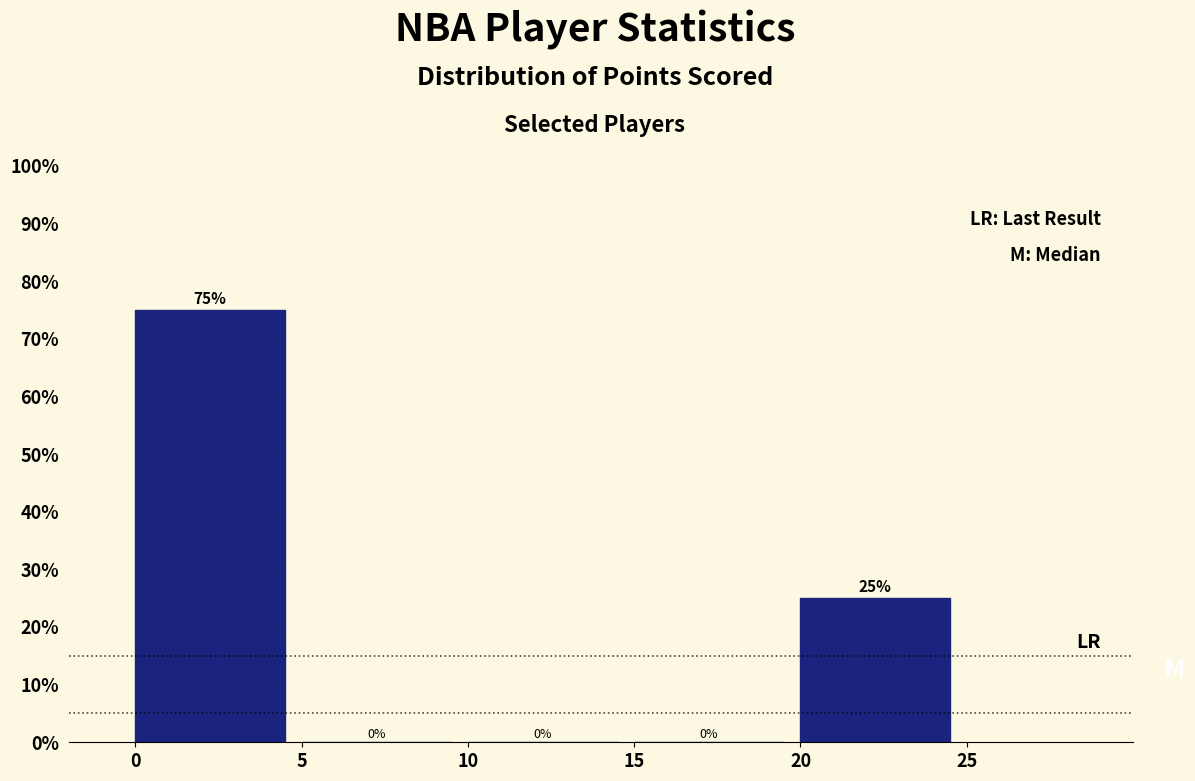

Reading left to right, transcribe this chart: for each bar, give the range it covers on the x-axis and its height.

0 to 5: 75
5 to 10: 0
10 to 15: 0
15 to 20: 0
20 to 25: 25